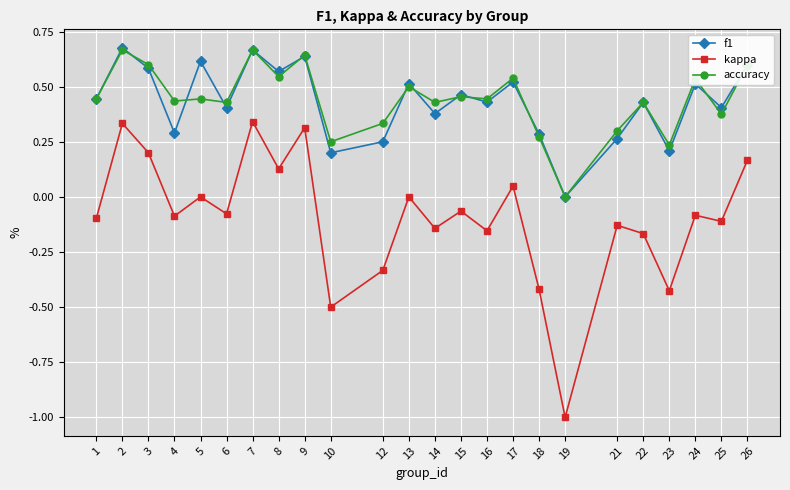

True or false: kappa and accuracy intersect in this chart.

False